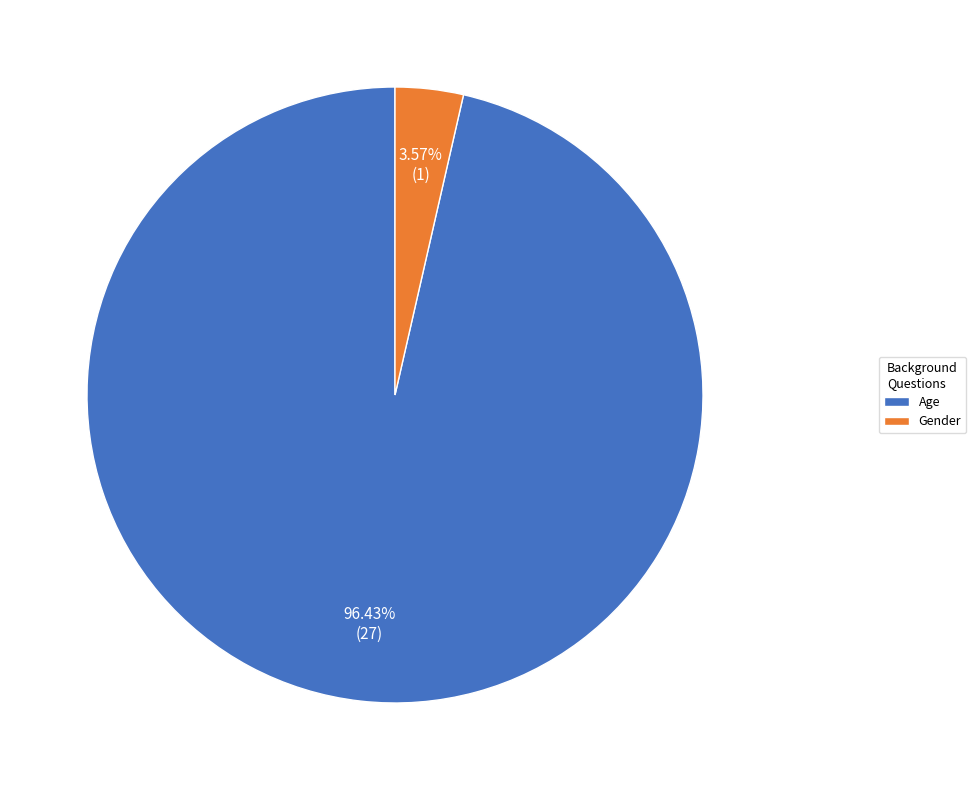

To the nearest percent, what portion does Gender represent?

4%